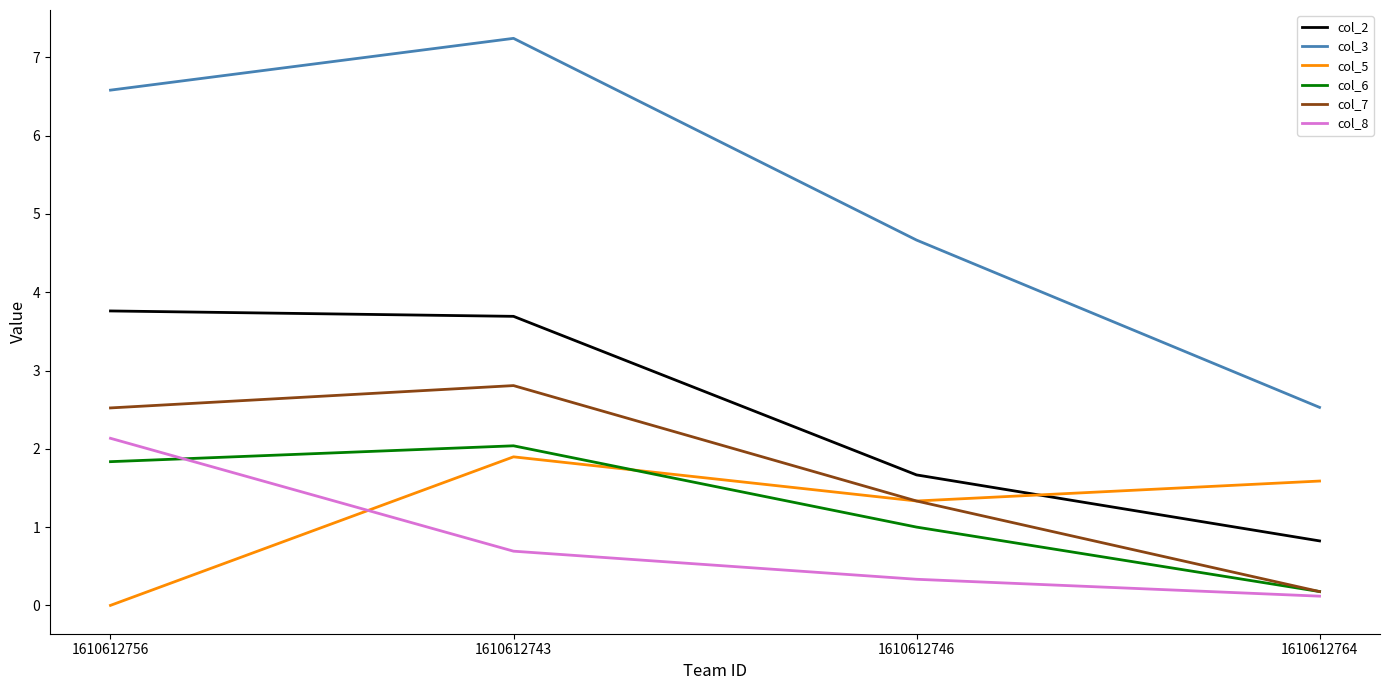

List the series in order of their peak value, lowest first.

col_5, col_6, col_8, col_7, col_2, col_3